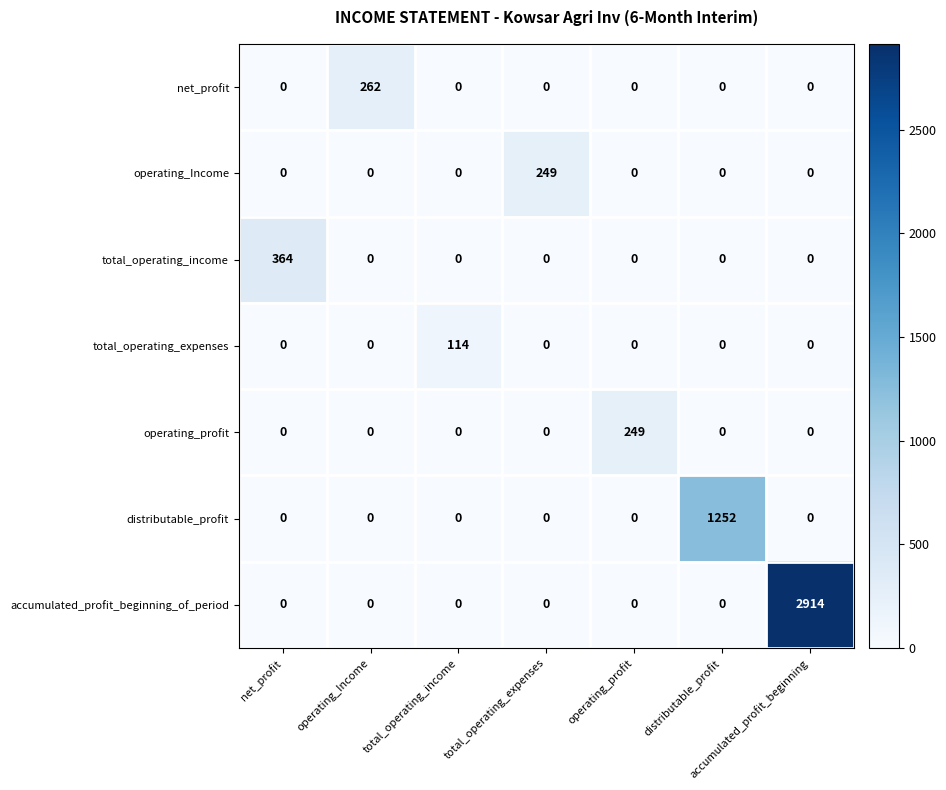

The value of total_operating_expenses at total_operating_income is 114. True or false?

True